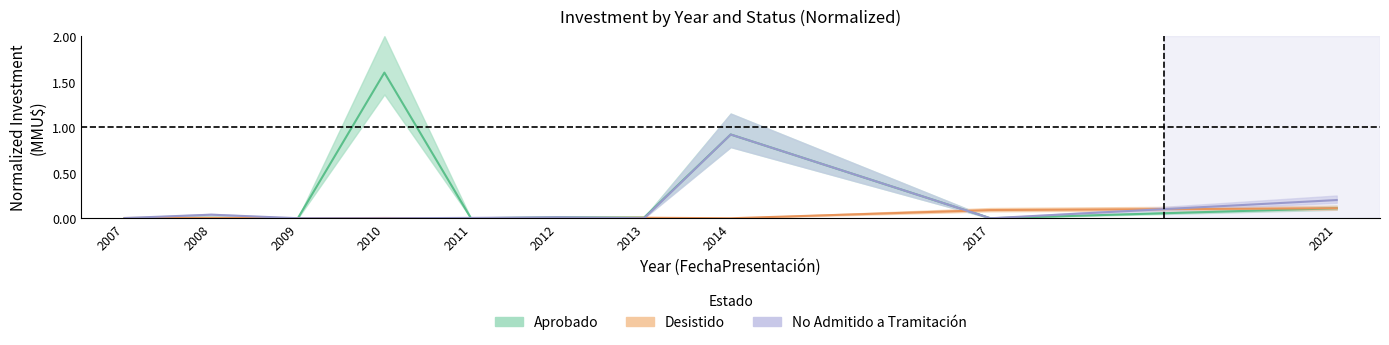

How many lines are shown in the chart?

3